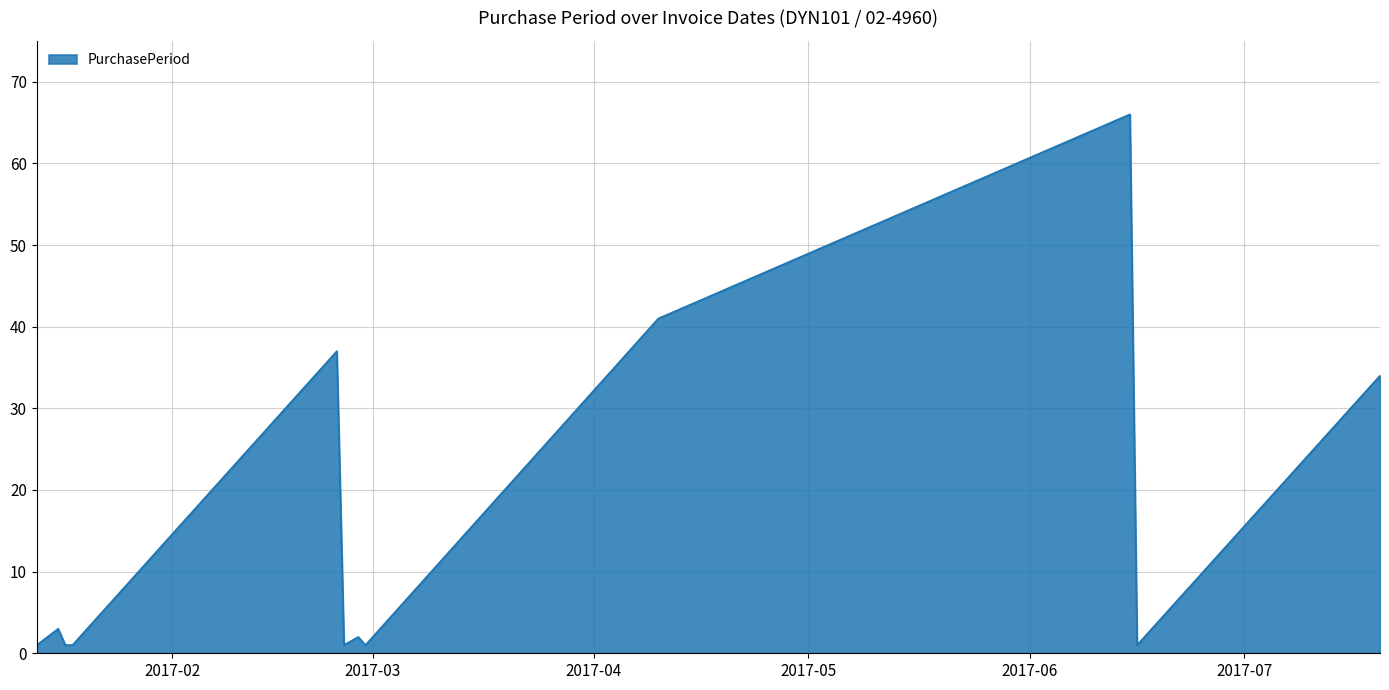

What is the difference between the maximum and minimum values?

65